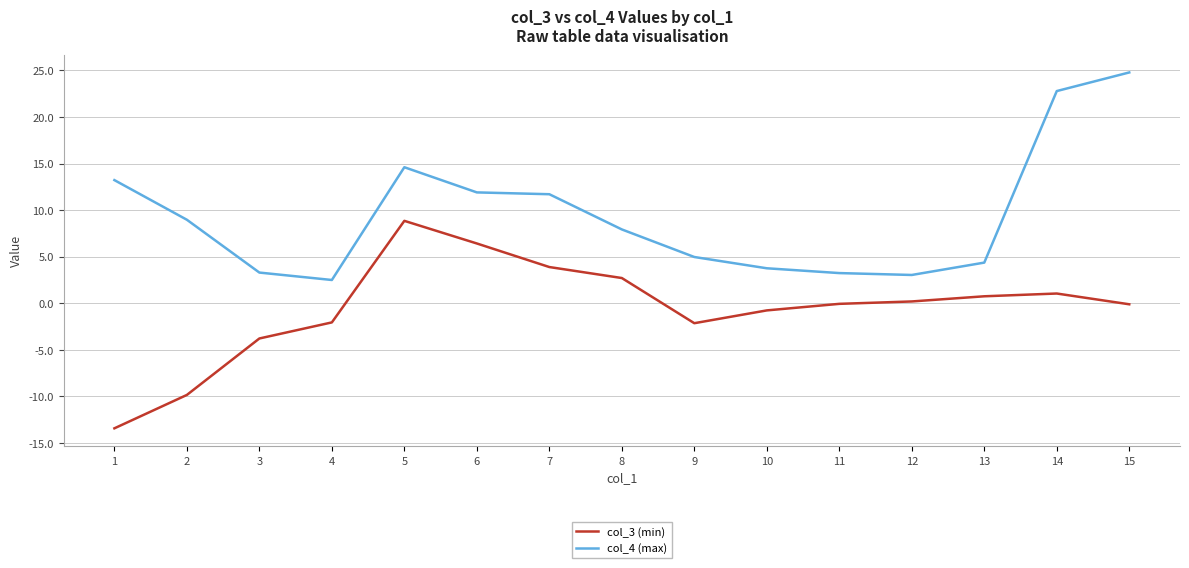

Which series has the largest total across all categories?

col_4 (max)